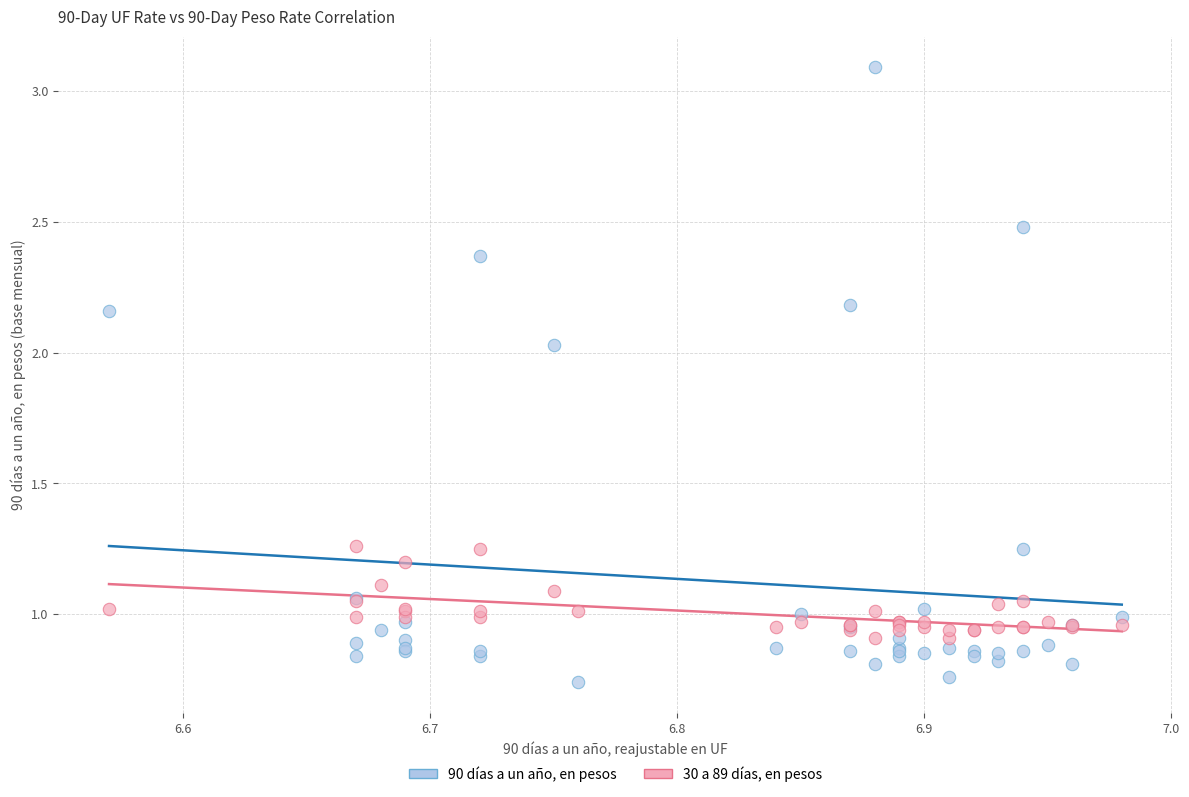

Which series contains the highest Y value?

90 días a un año, en pesos